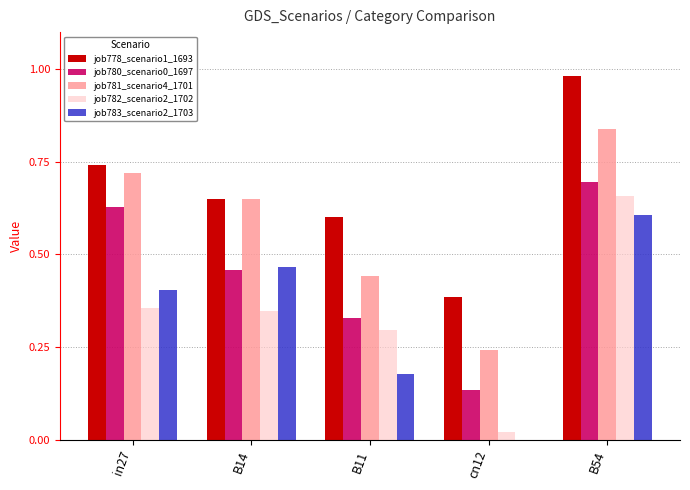

What is the sum of the job780_scenario0_1697 values at B54 and in27?

1.3